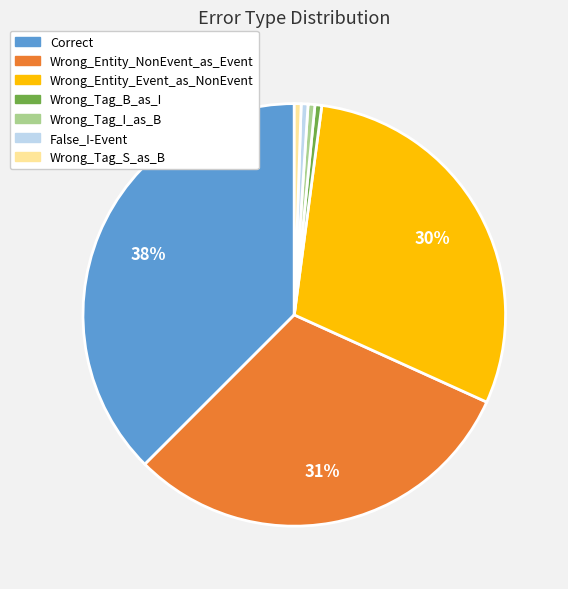

Approximately how many times larger is the value at False_I-Event compared to Wrong_Tag_S_as_B?

1.0